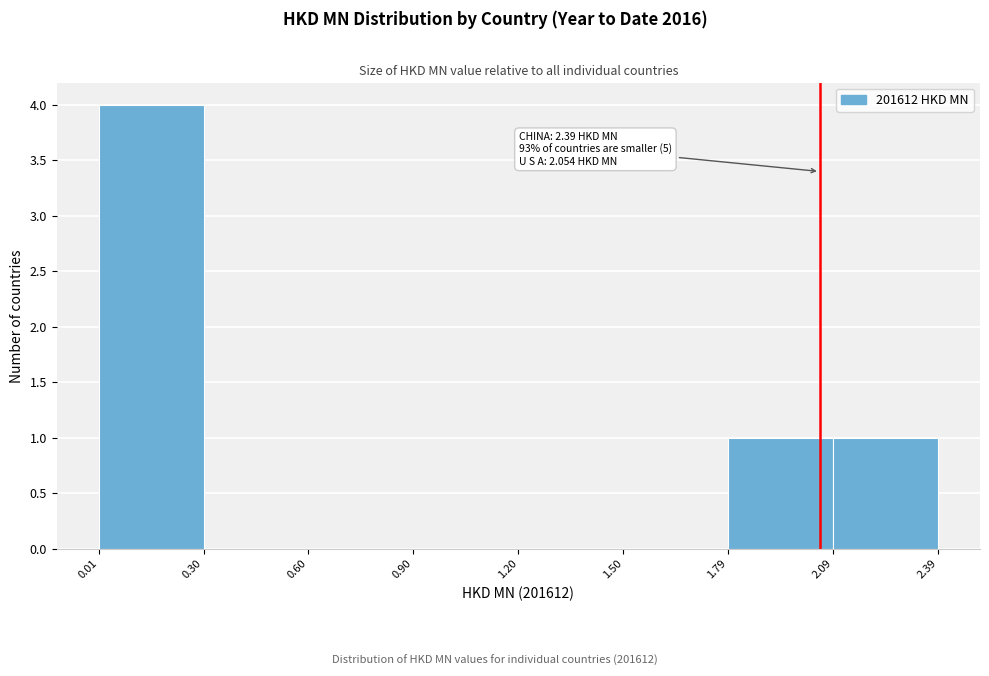

Which range on the x-axis has the tallest bar?

0.01 to 0.30